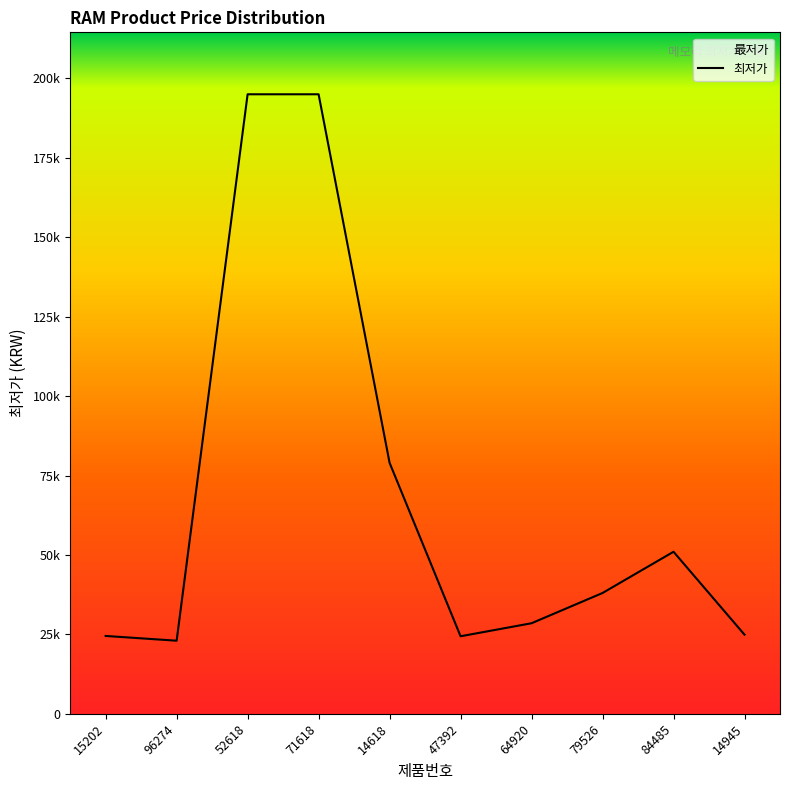

True or false: the data shows 195000 at 52618.

True